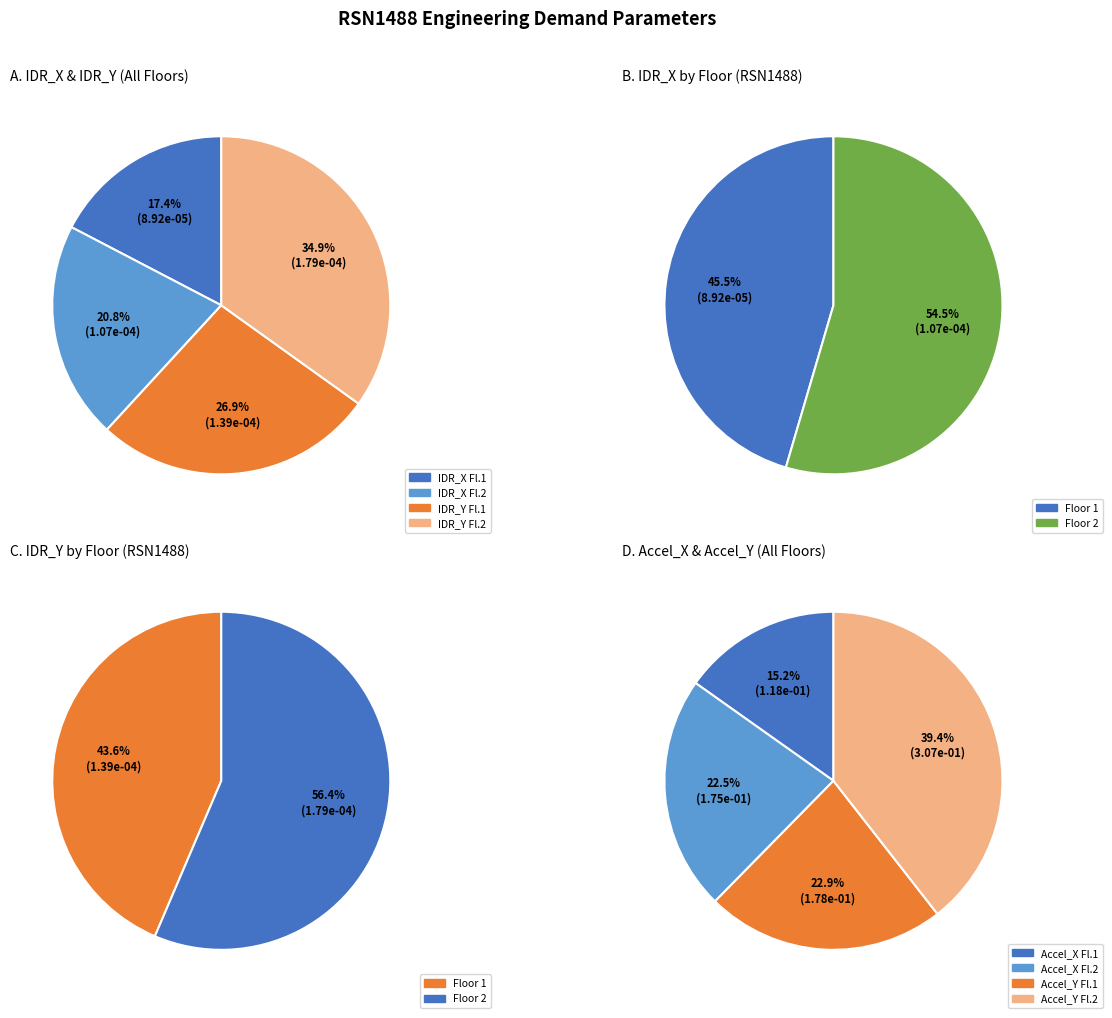

What is the spread (max minus min) of values at 1?

0.2